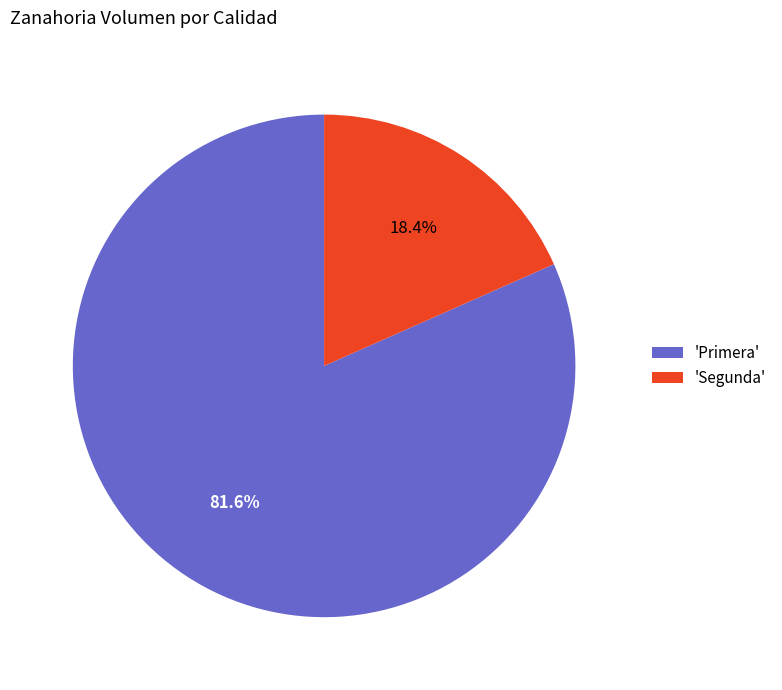

How much of the chart is everything except 'Primera'?

18.4%